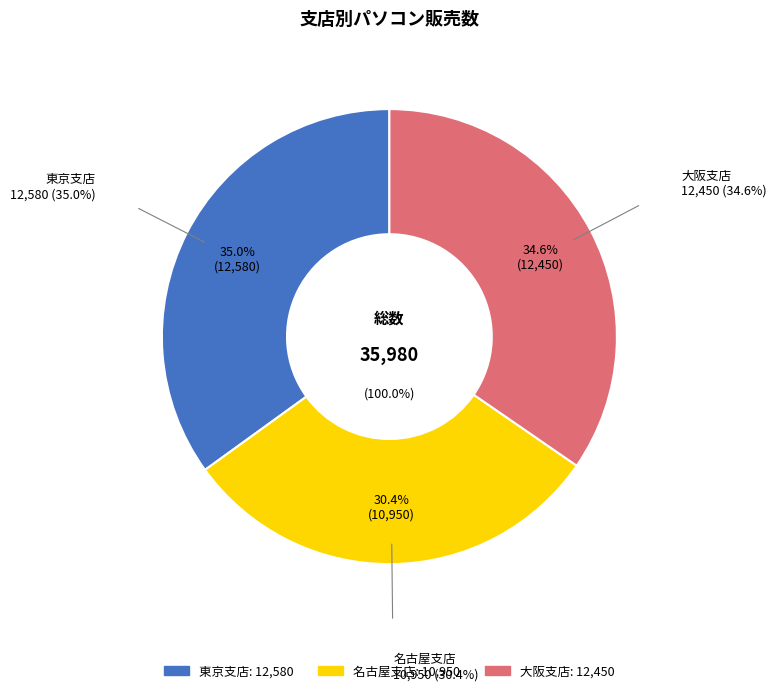

What is the largest slice in the pie chart?

東京支店